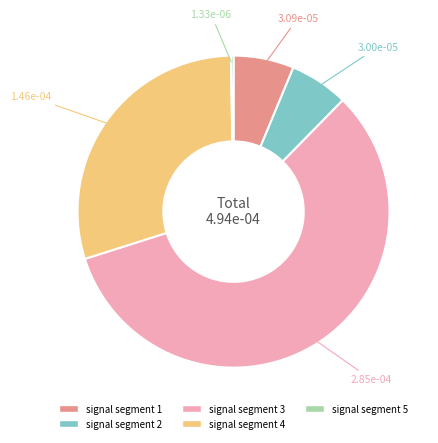

Do signal segment 2 and signal segment 4 together represent more than half of the pie?

No